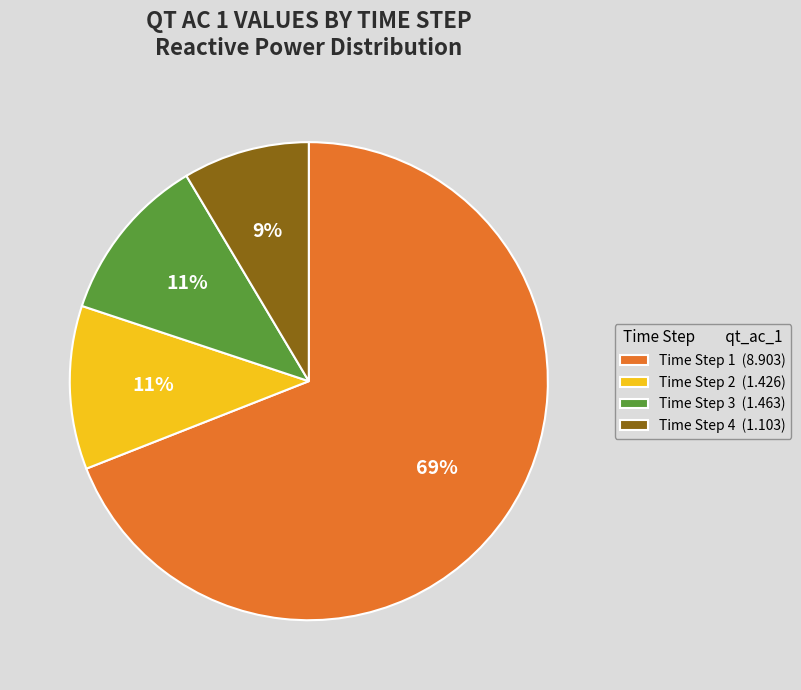

How many slices are in this pie chart?

4